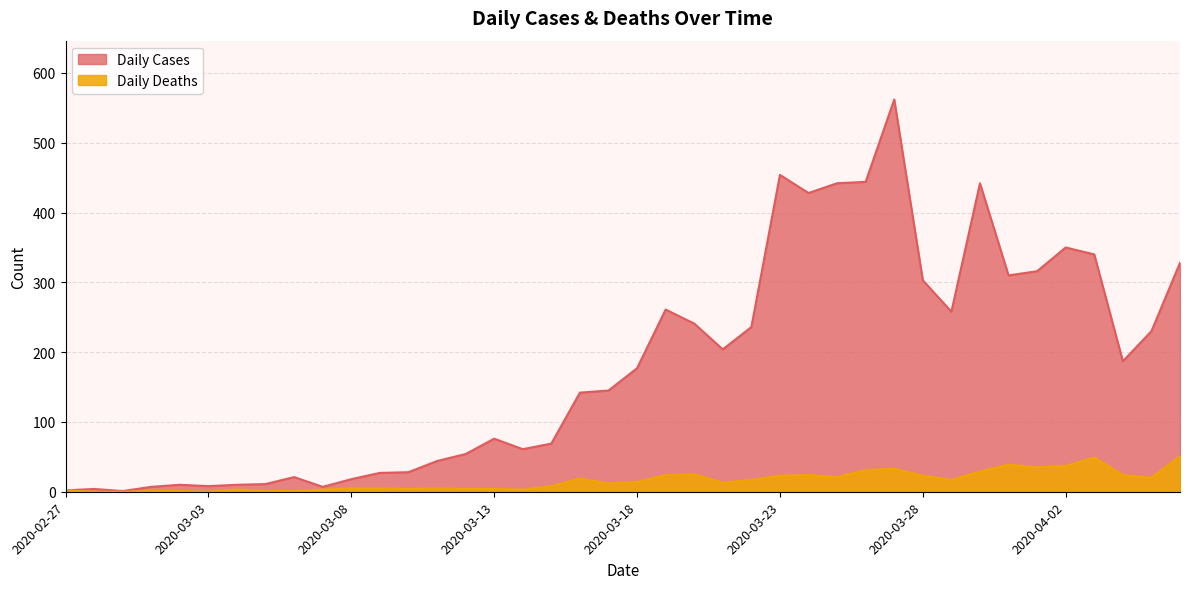

True or false: Daily Cases and Daily Deaths intersect in this chart.

False